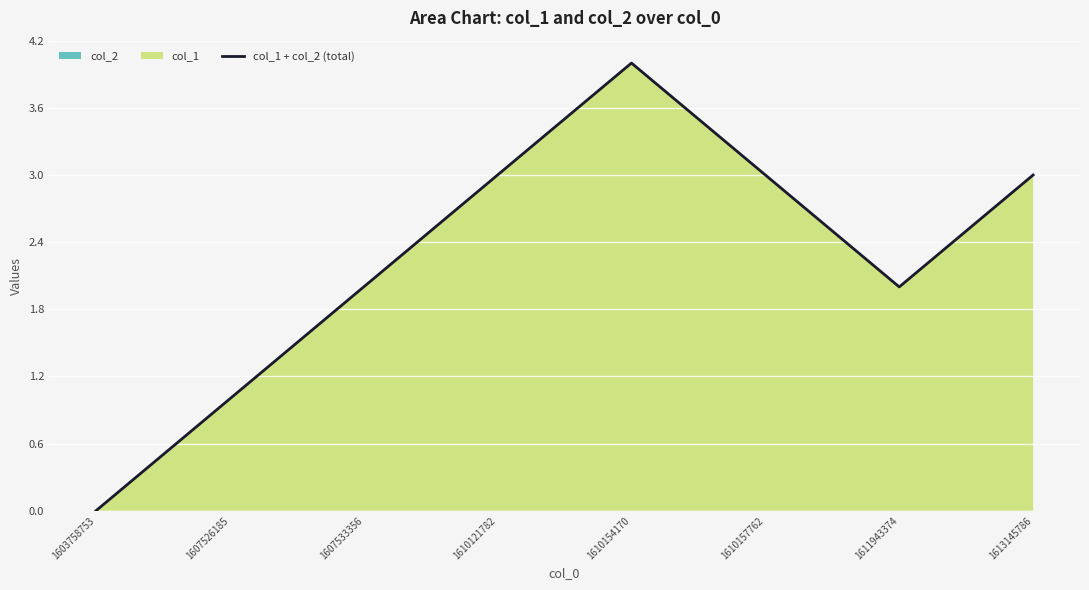

True or false: there are more than 2 points higher than both neighbors.

False